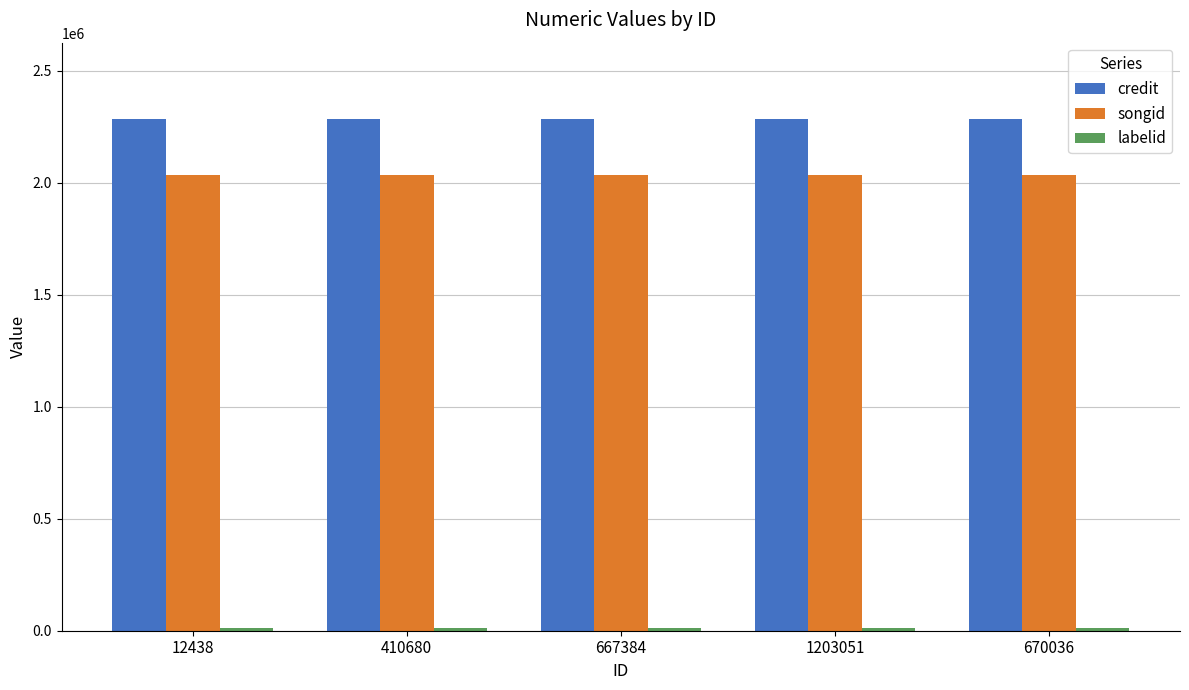

True or false: credit has a value of 2283668 at 670036.

True